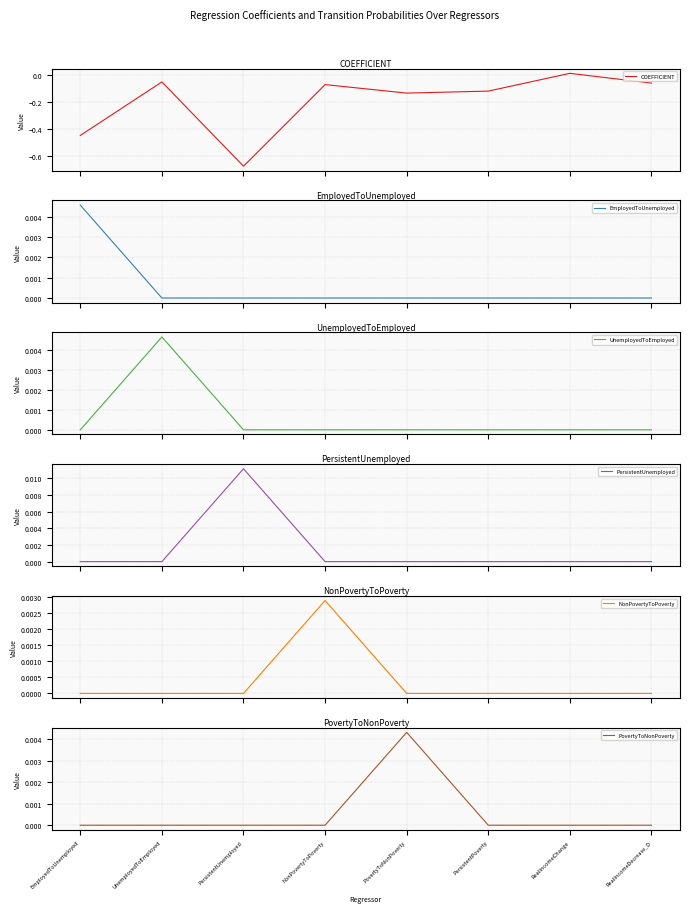

What is the label of the 4th point from the right?

PovertyToNonPoverty